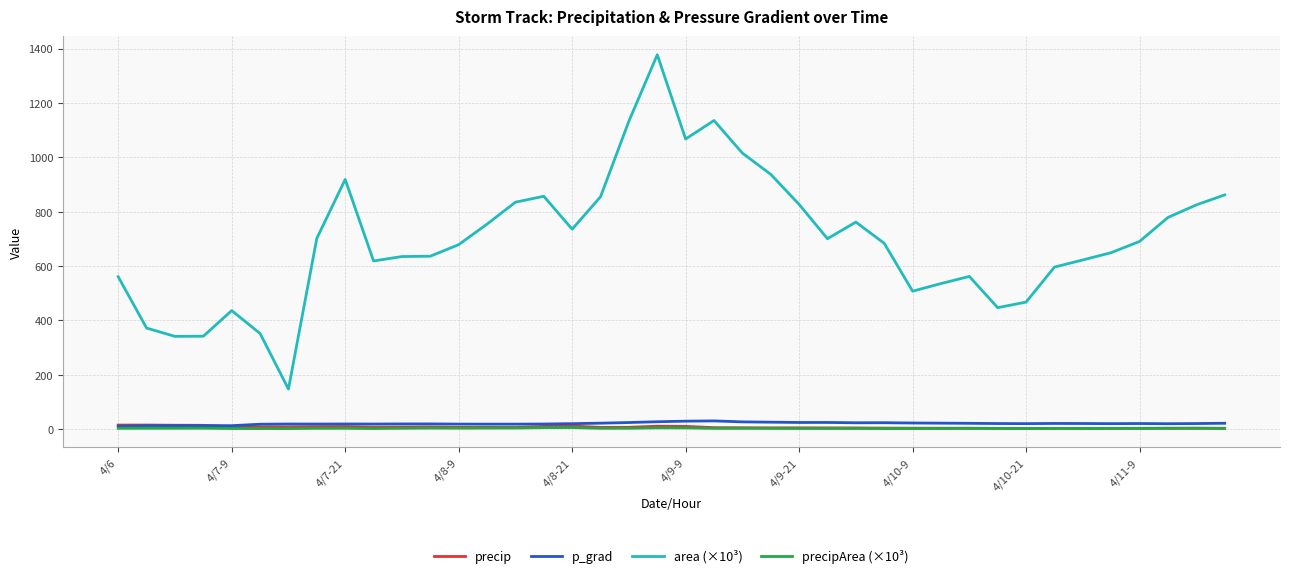

What is the minimum value shown in the chart?

2.0